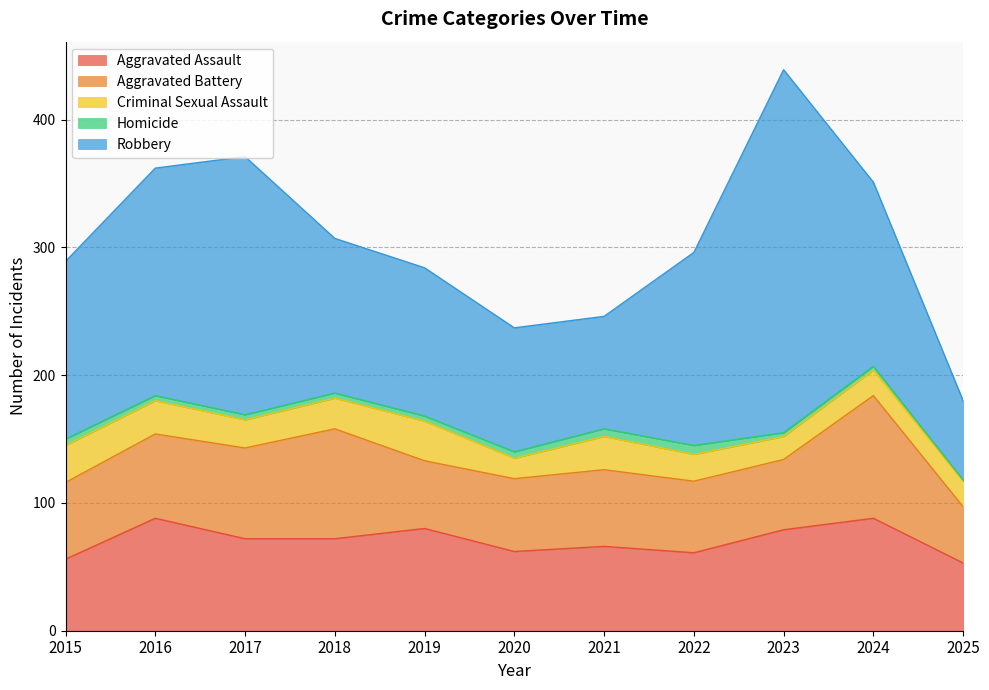

Reading left to right, extract all data points from this chart.

Aggravated Assault: 2015=56	2016=88	2017=72	2018=72	2019=80	2020=62	2021=66	2022=61	2023=79	2024=88	2025=53
Aggravated Battery: 2015=60	2016=66	2017=71	2018=86	2019=53	2020=57	2021=60	2022=56	2023=55	2024=96	2025=44
Criminal Sexual Assault: 2015=29	2016=26	2017=22	2018=24	2019=31	2020=16	2021=26	2022=21	2023=18	2024=20	2025=20
Homicide: 2015=5	2016=4	2017=4	2018=4	2019=4	2020=5	2021=6	2022=7	2023=3	2024=3	2025=1
Robbery: 2015=139	2016=178	2017=202	2018=121	2019=116	2020=97	2021=88	2022=151	2023=284	2024=144	2025=62